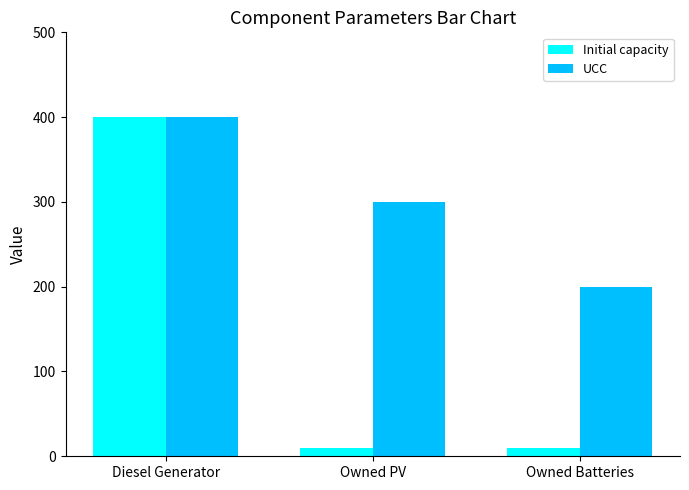

What is the value of the UCC bar at the 3rd from the left?

200